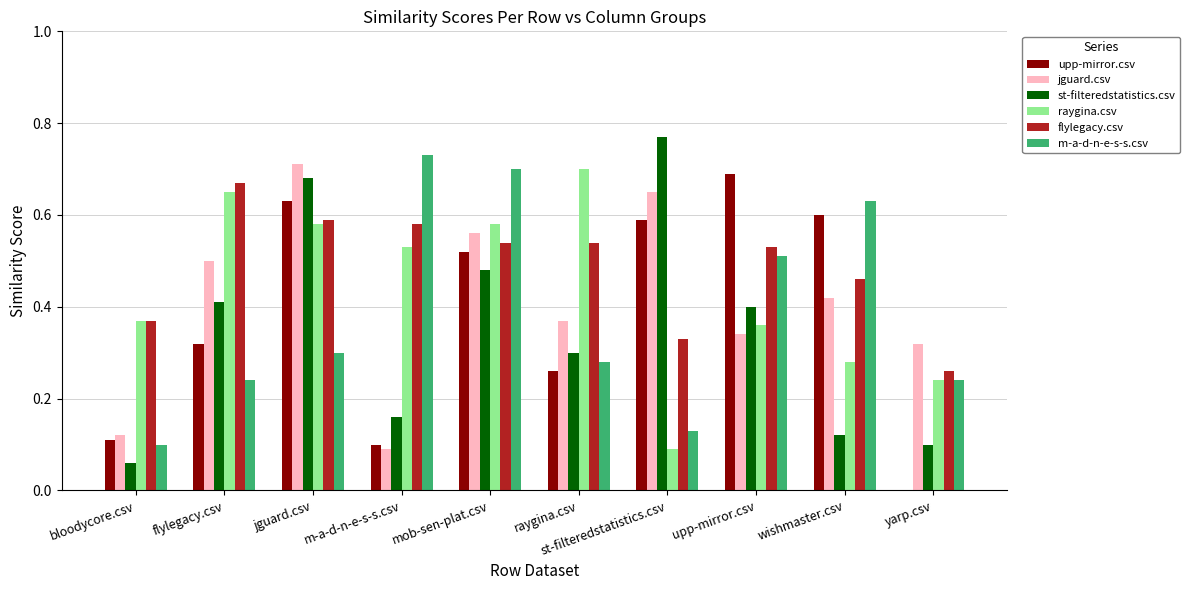

What is the sum of all flylegacy.csv values?

4.9